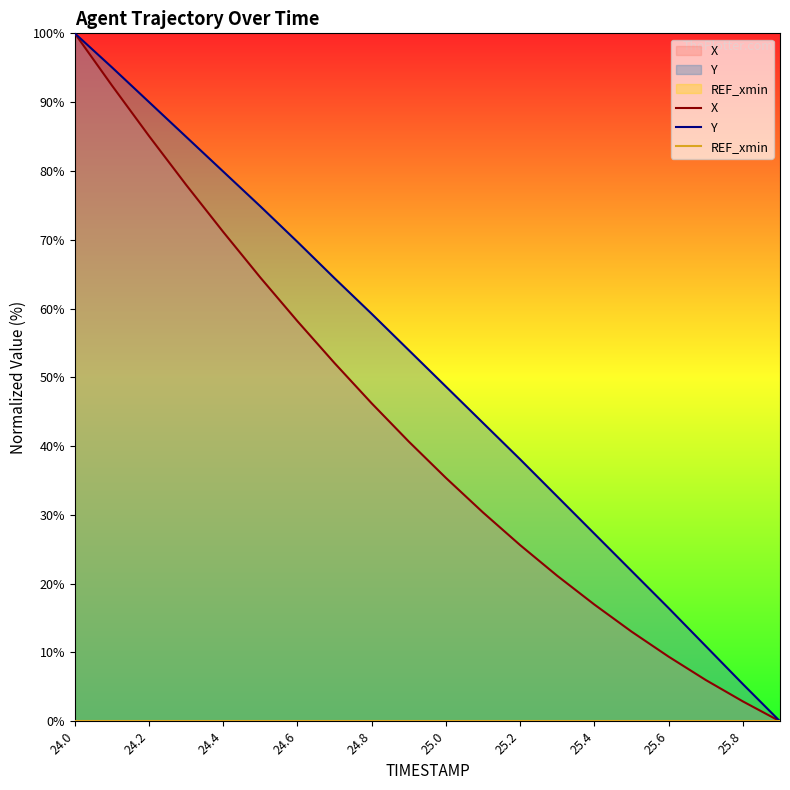

The Y series shows 149.4 at 24.2. True or false?

False